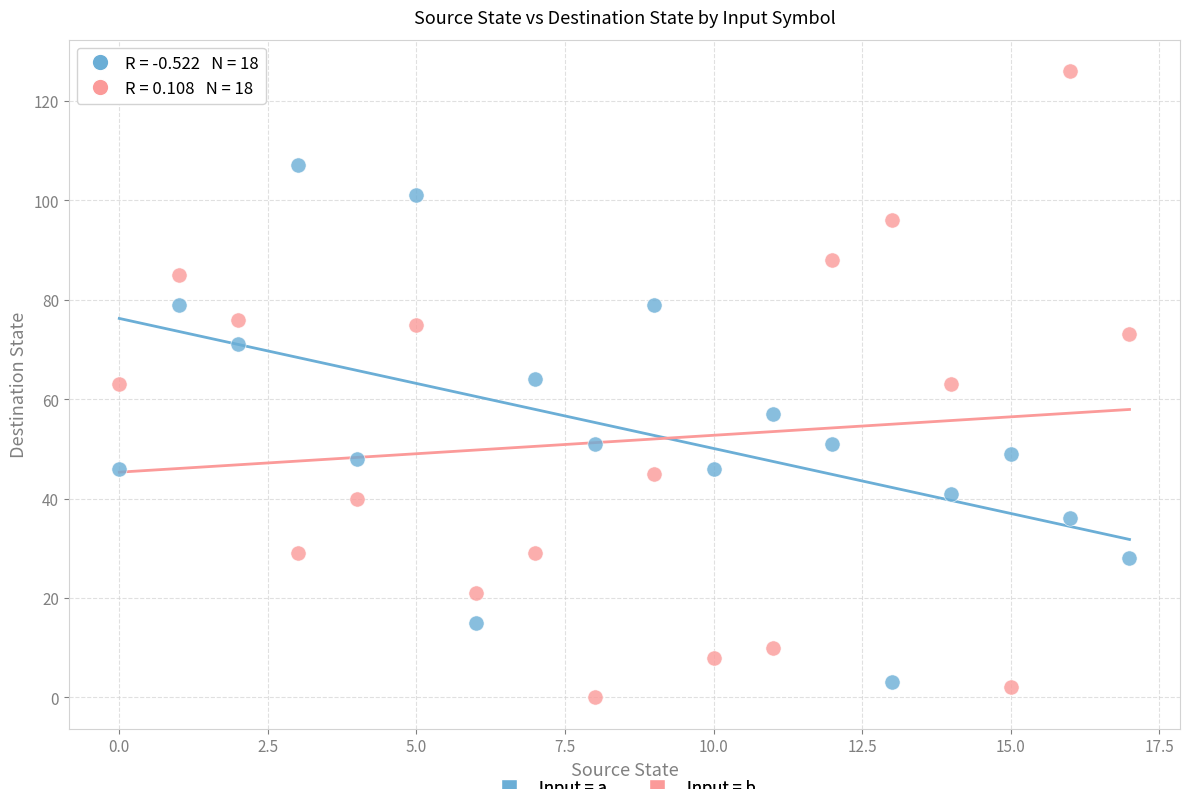

Across all data points, what is the range of Y values (max minus min)?

126